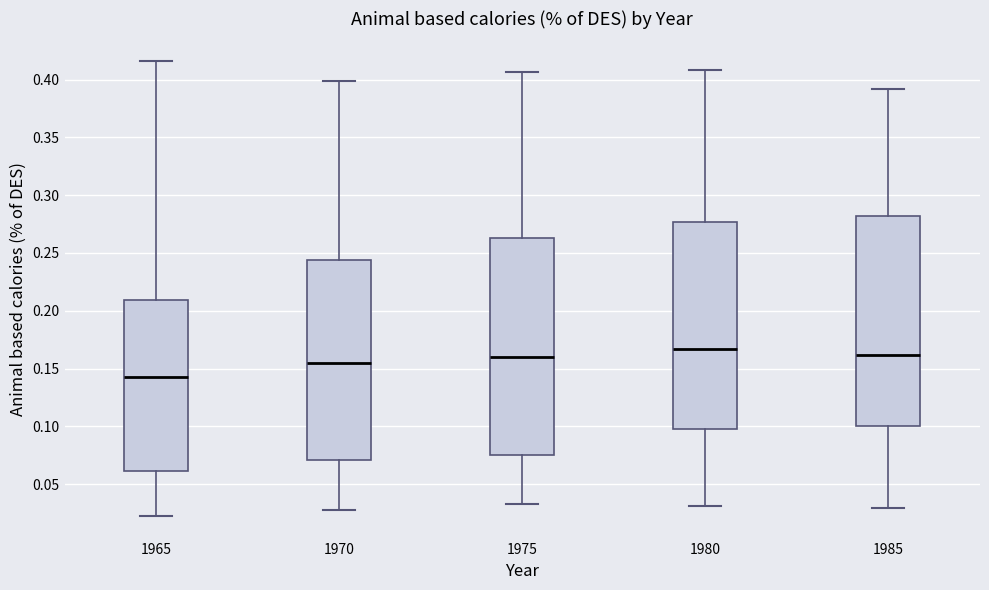

Which box has the lowest median line?

1965